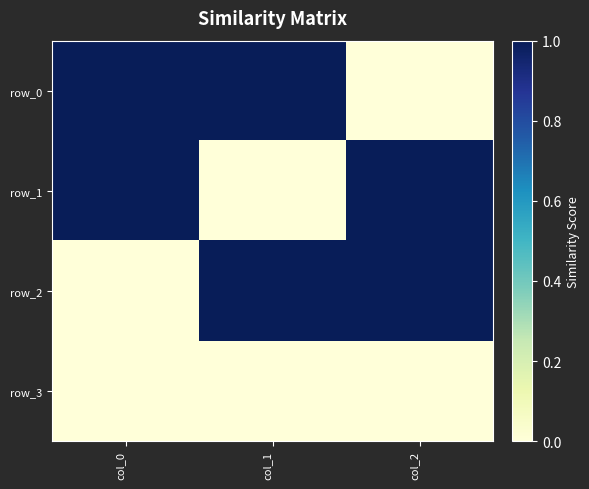

Which series changed the most between col_0 and col_1?

row_1